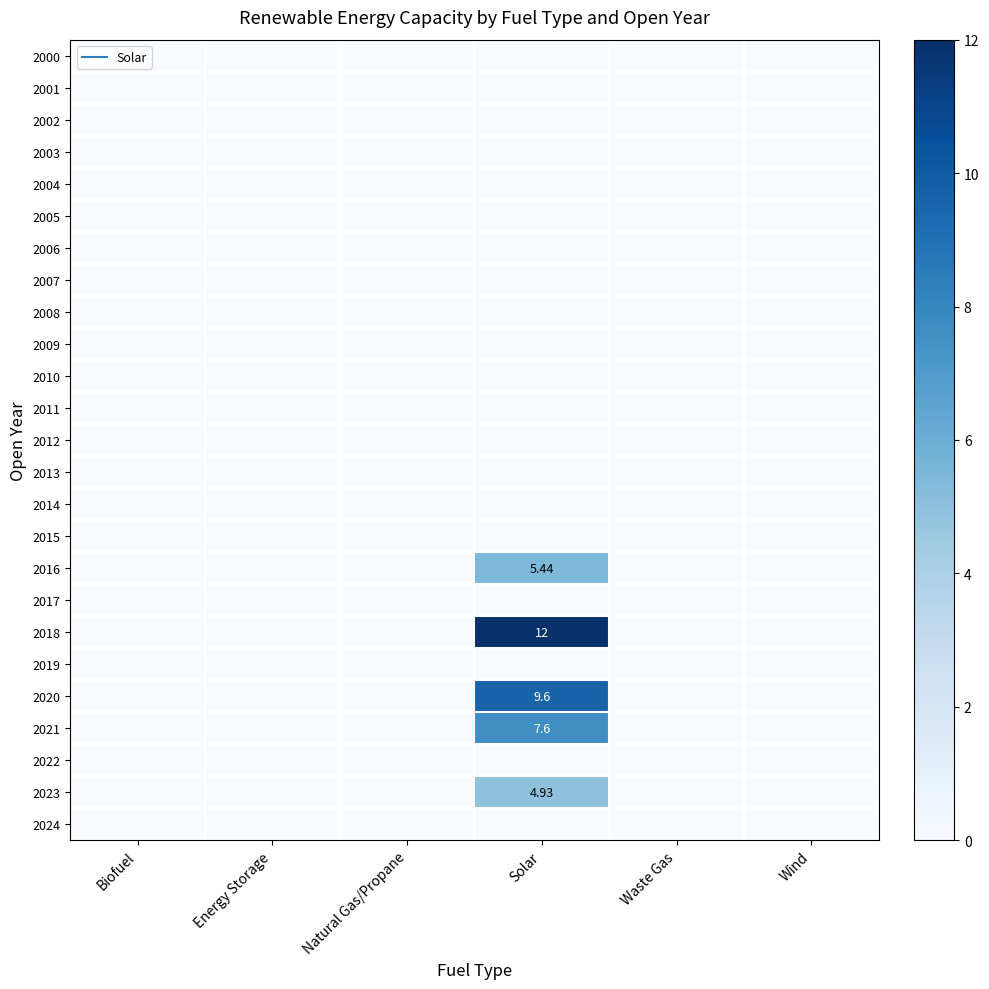

What is the difference between the maximum and second lowest values in the 2018 series?

12.0